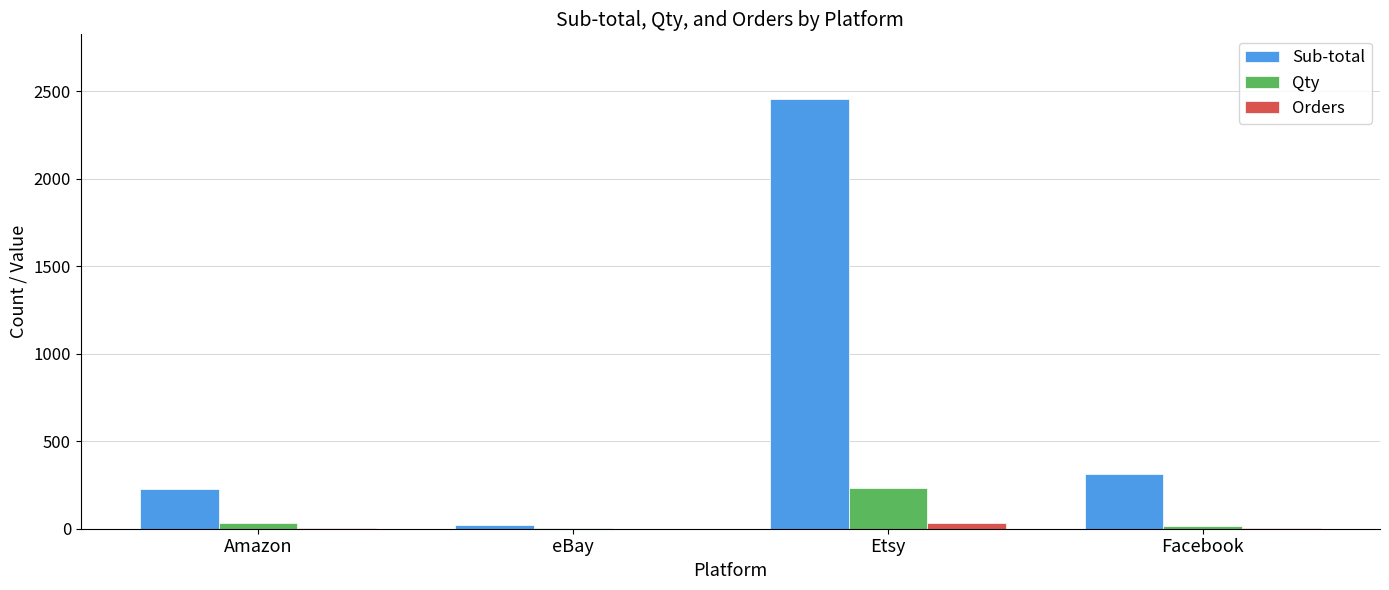

At which label does Qty reach its peak?

Etsy